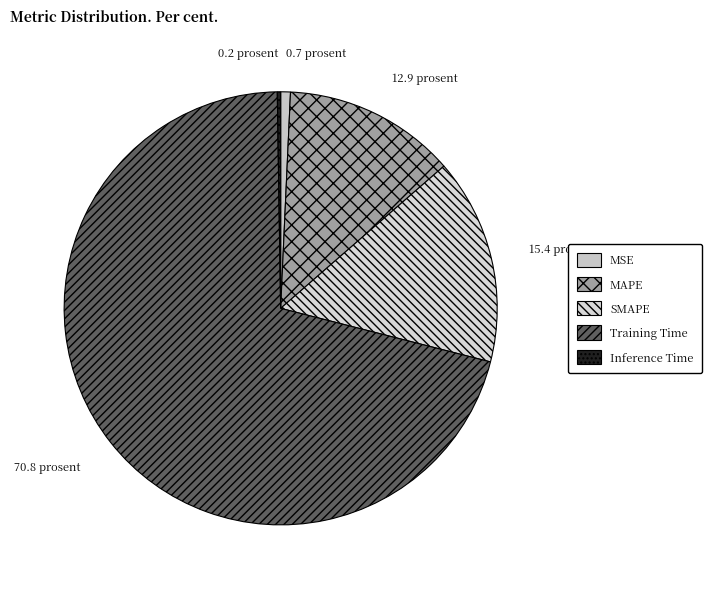

How many segments does this pie chart have?

5